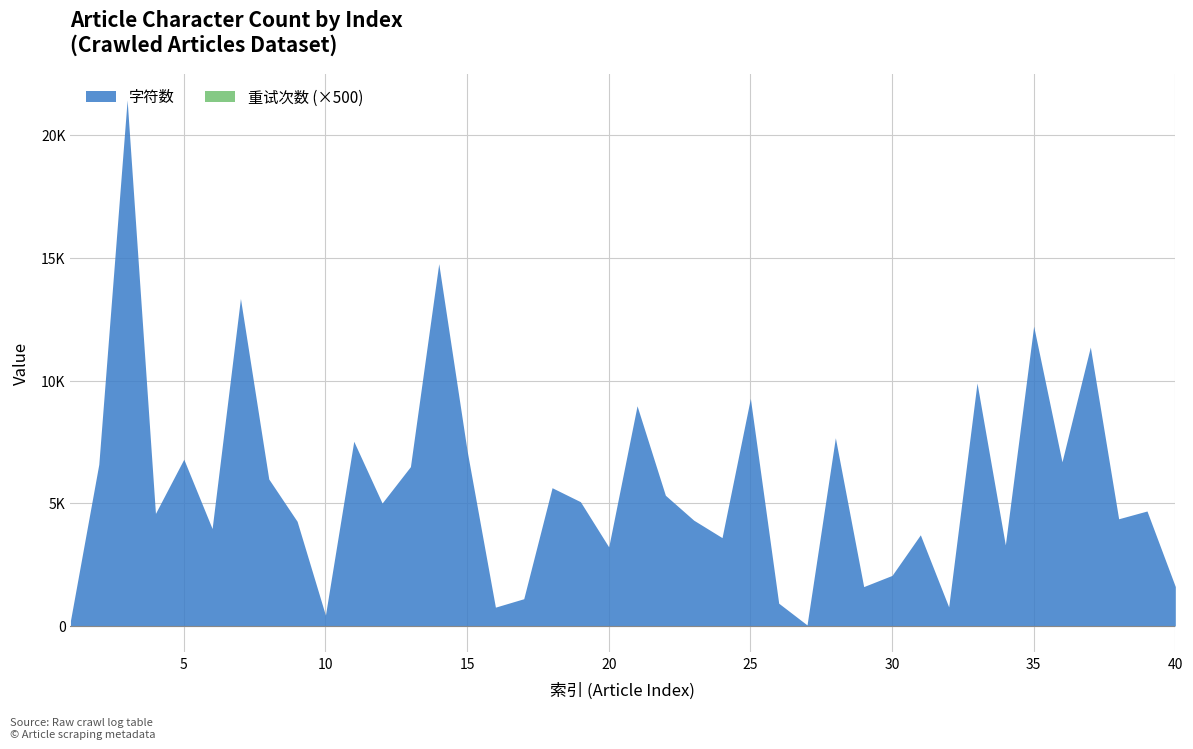

At which label does 字符数 reach its peak?

3